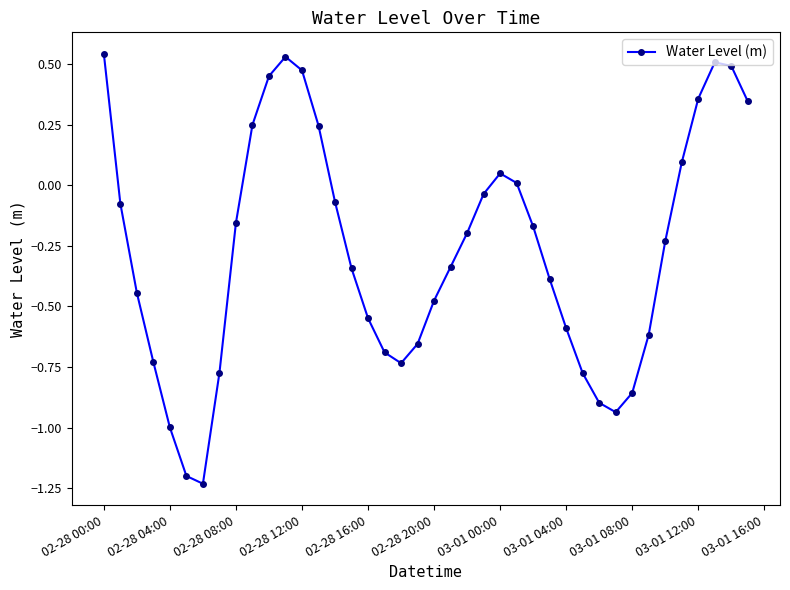

How many points are lower than both their immediate neighbors (excluding endpoints)?

3